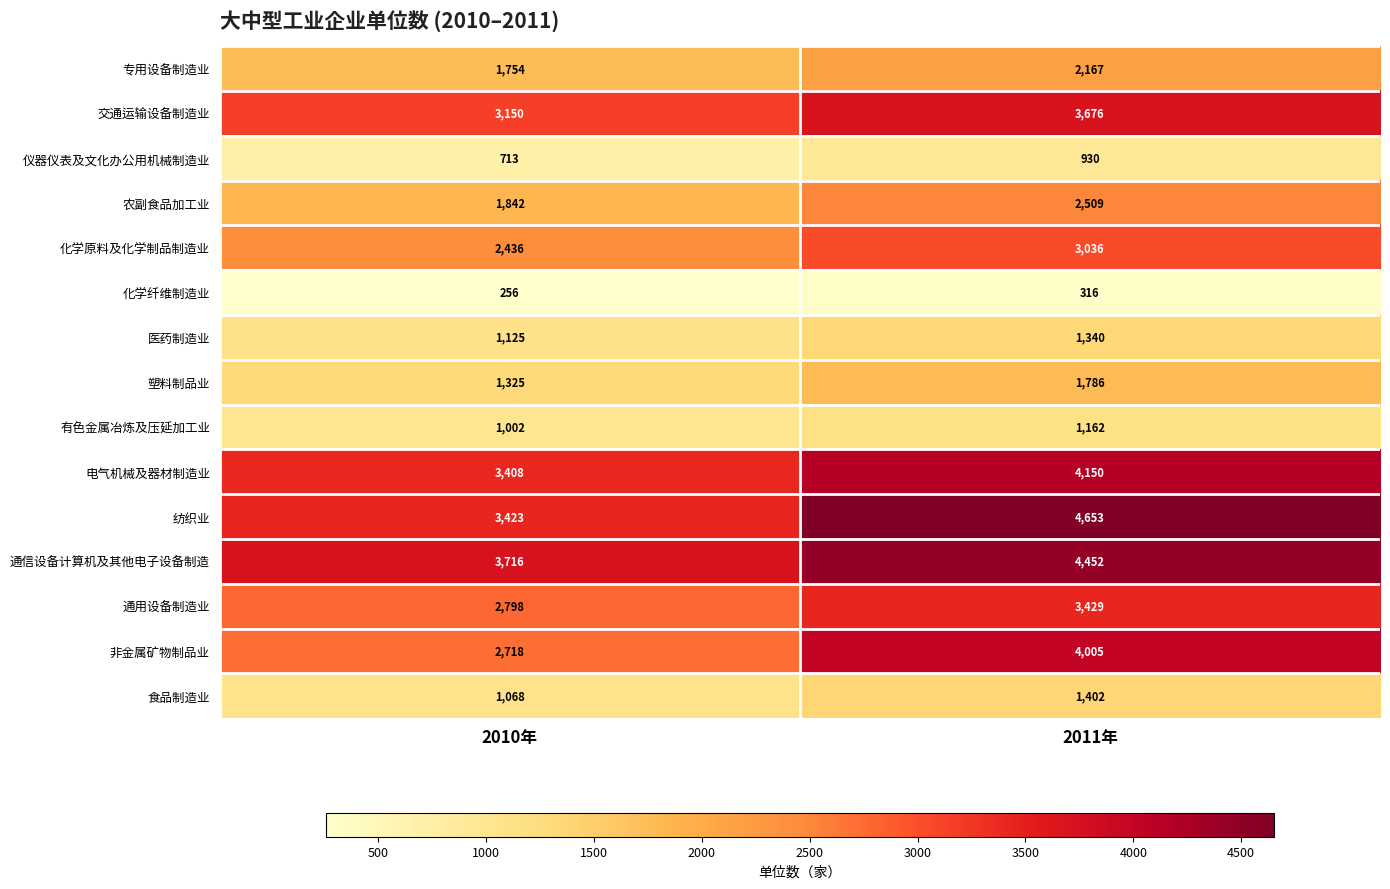

How many values in the 交通运输设备制造业 series are below 3676?

1